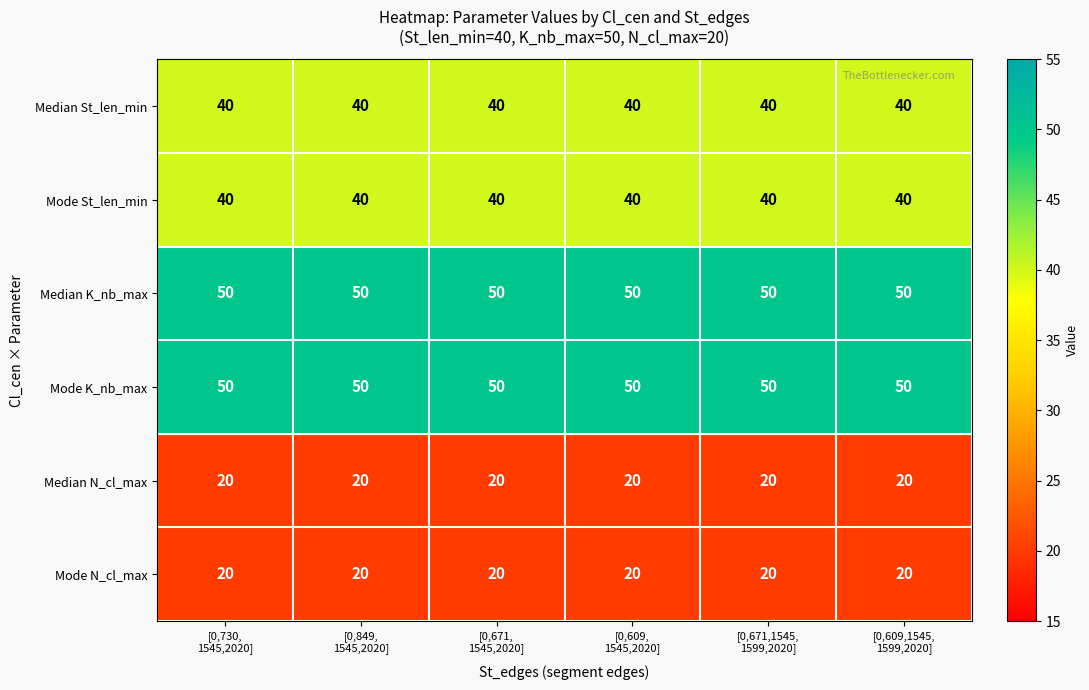

What is the average value of the Mode K_nb_max series?

50